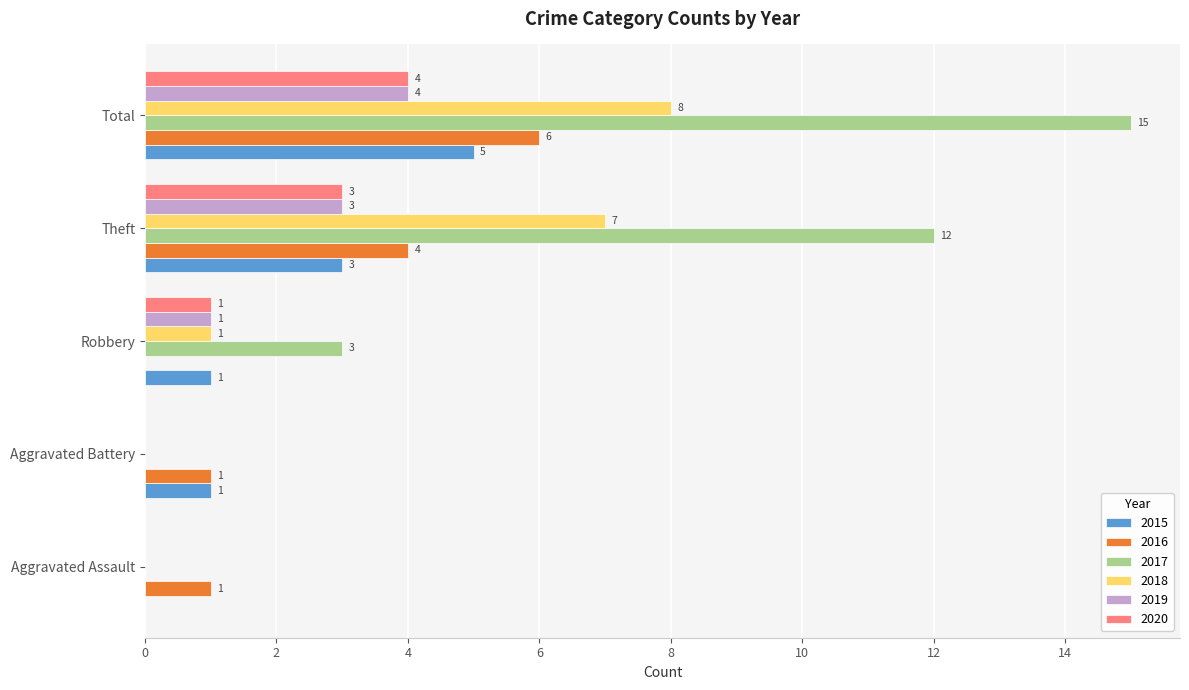

The 2018 series shows 2 at Robbery. True or false?

False